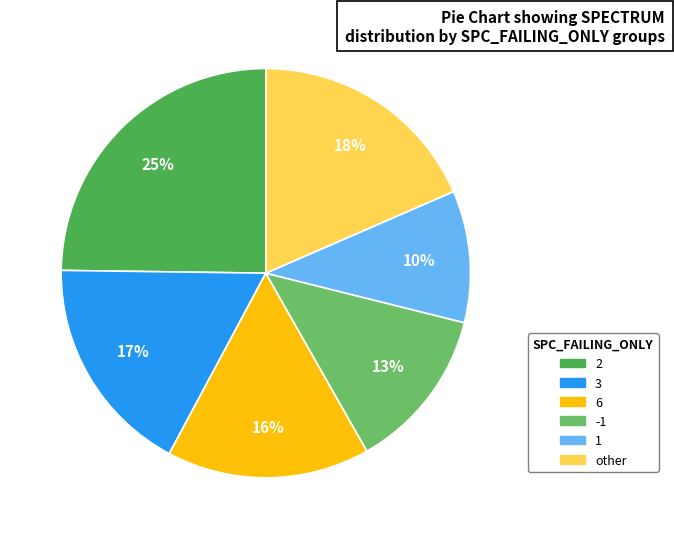

Does 2 account for over 50% of the chart?

No